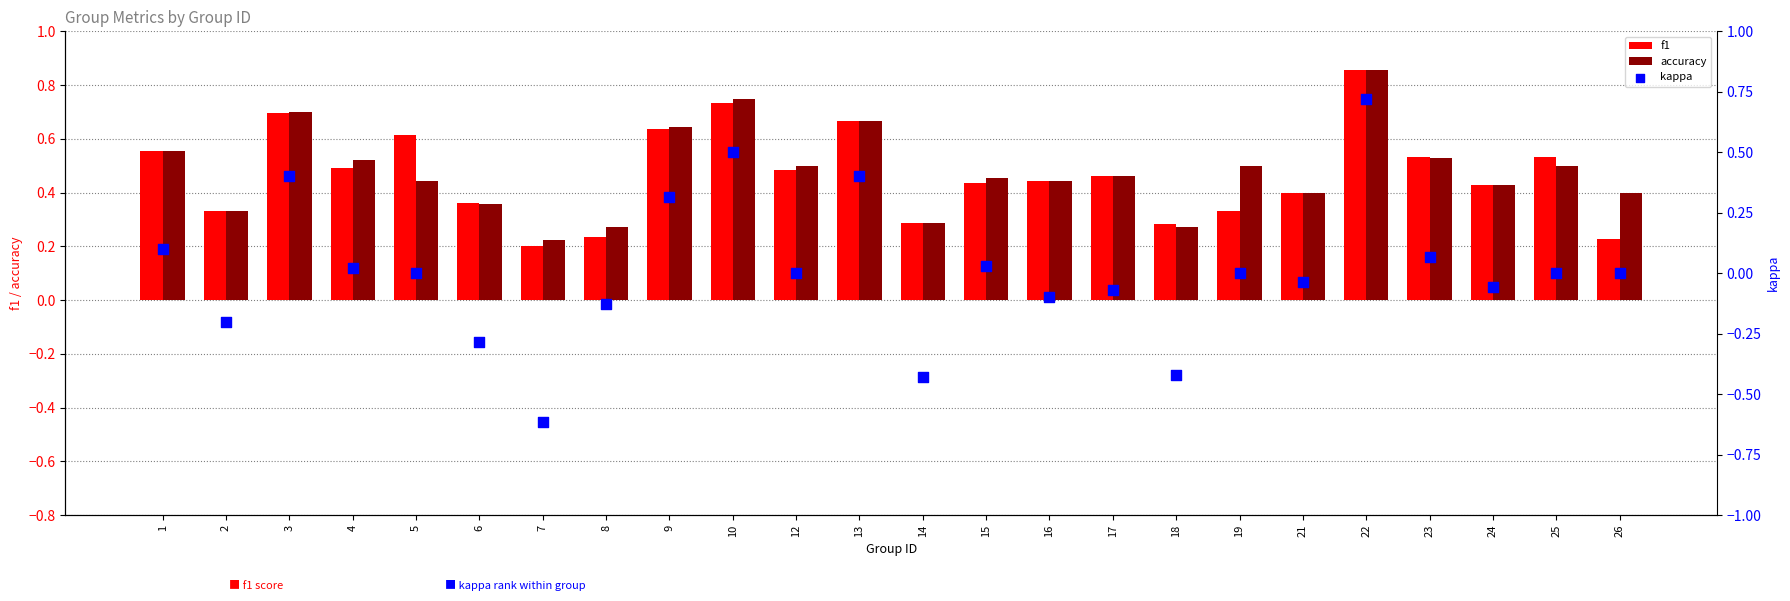

Which series contains the highest Y value?

f1